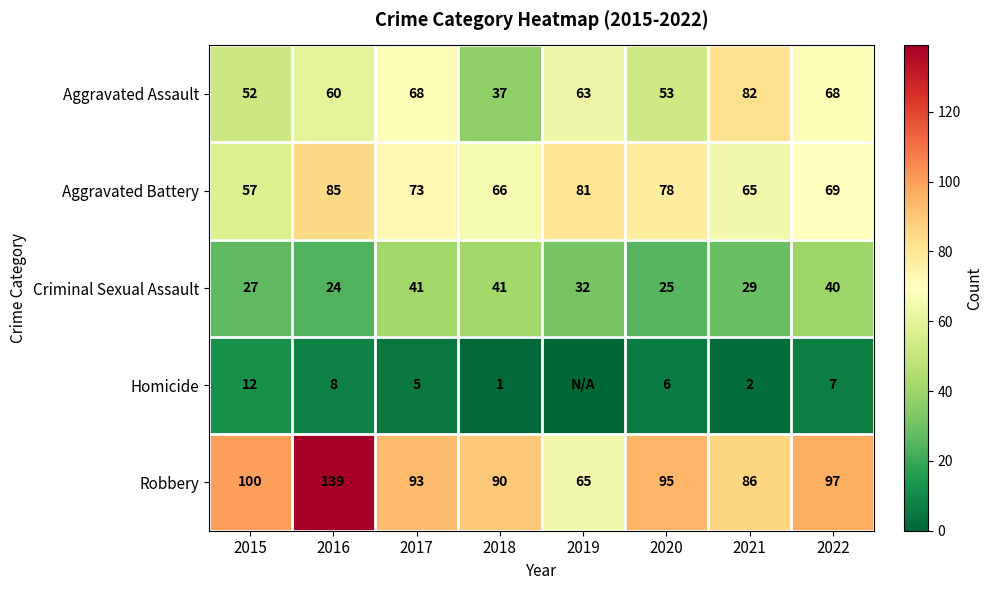

Read the Aggravated Assault value at 2019, to the nearest 5.

65